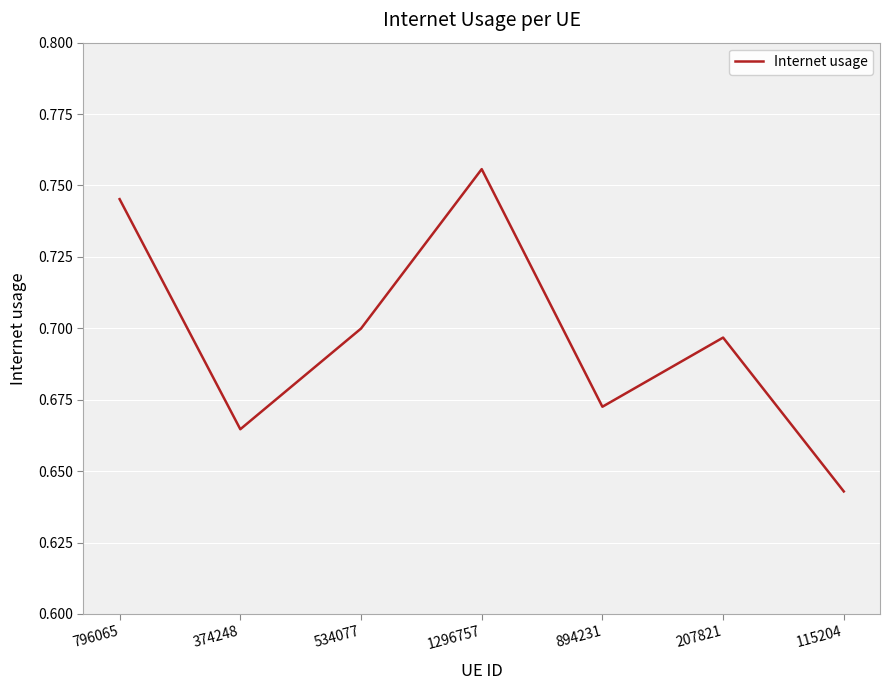

Does the chart display data point markers on the line(s)?

No